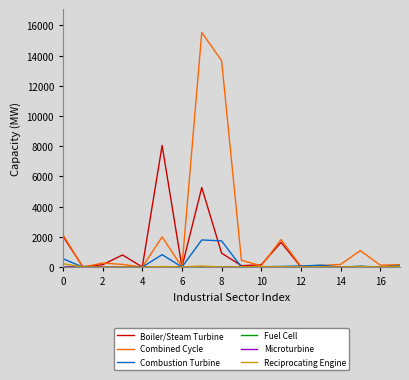

Which series has the largest range (max minus min)?

Combined Cycle